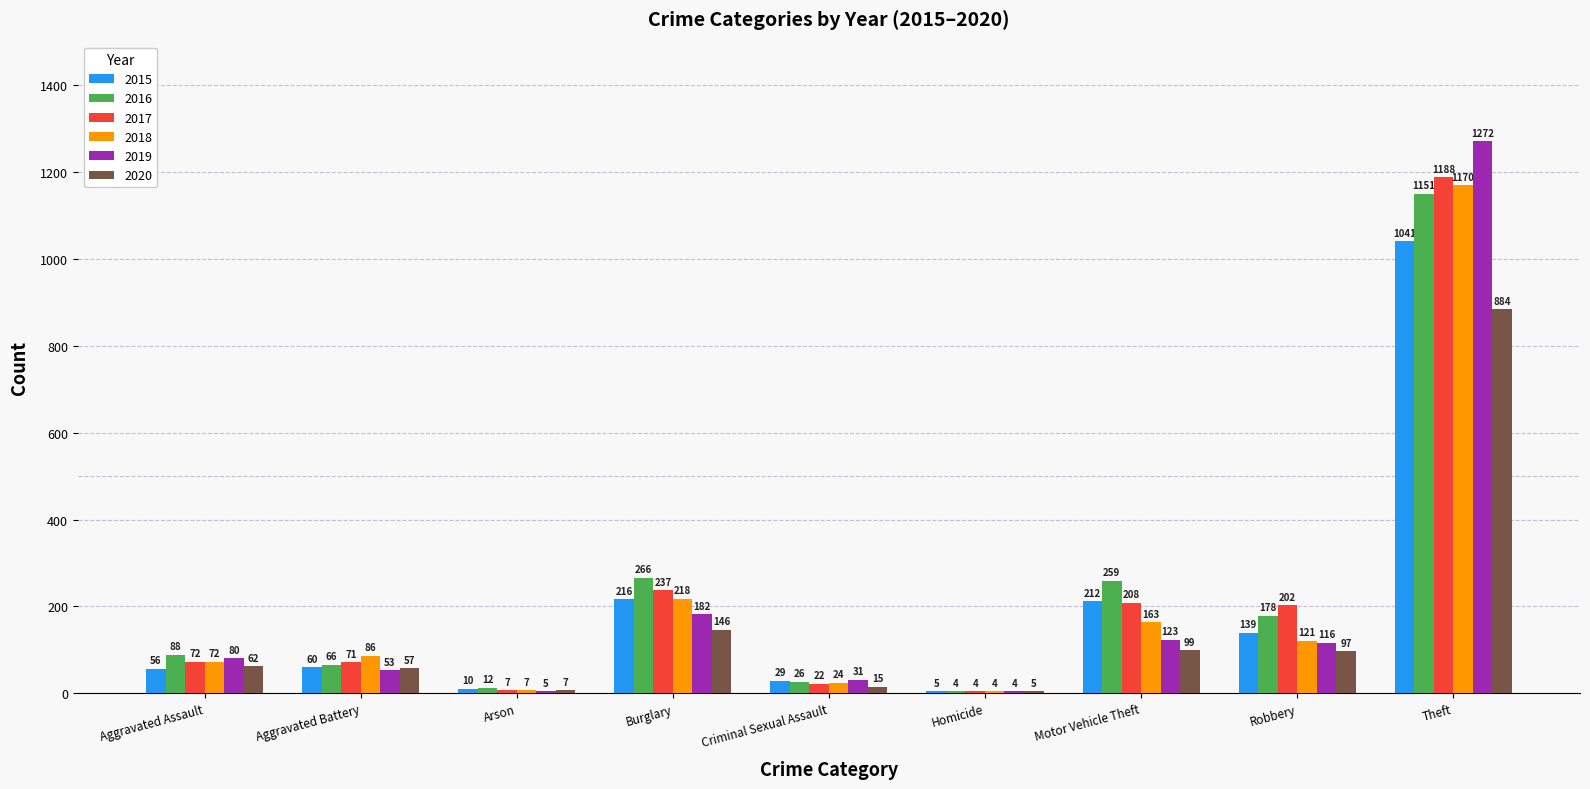

Which series has the largest total across all categories?

2016